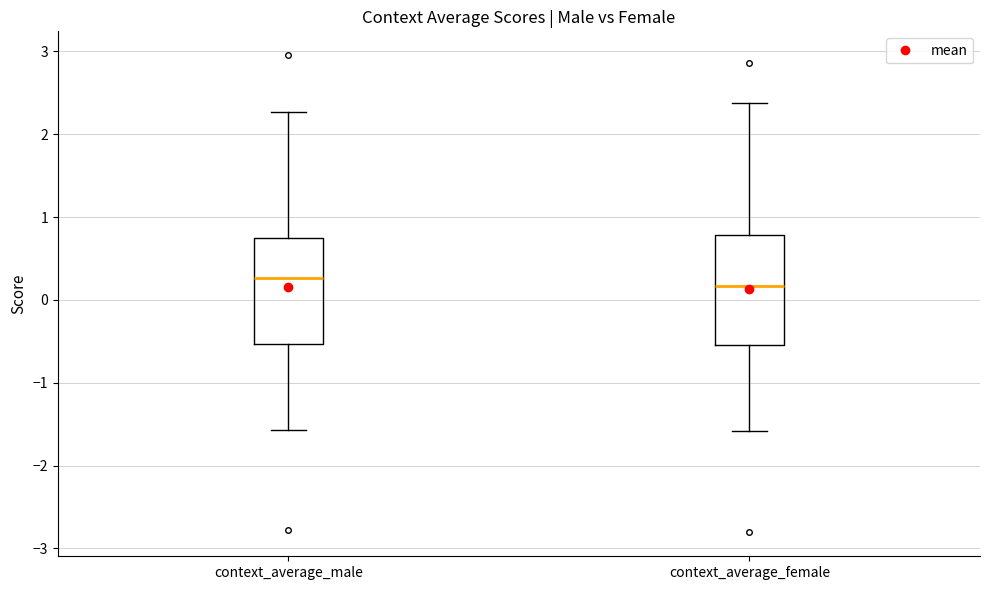

Which box has the lowest median line?

context_average_female